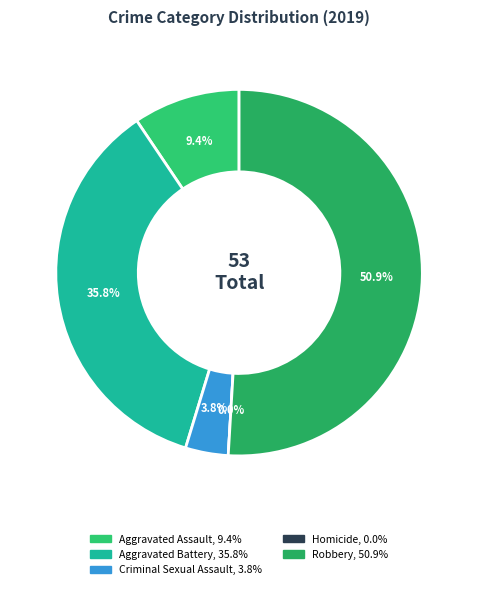

Is it true that Aggravated Battery is 36% of the pie?

True